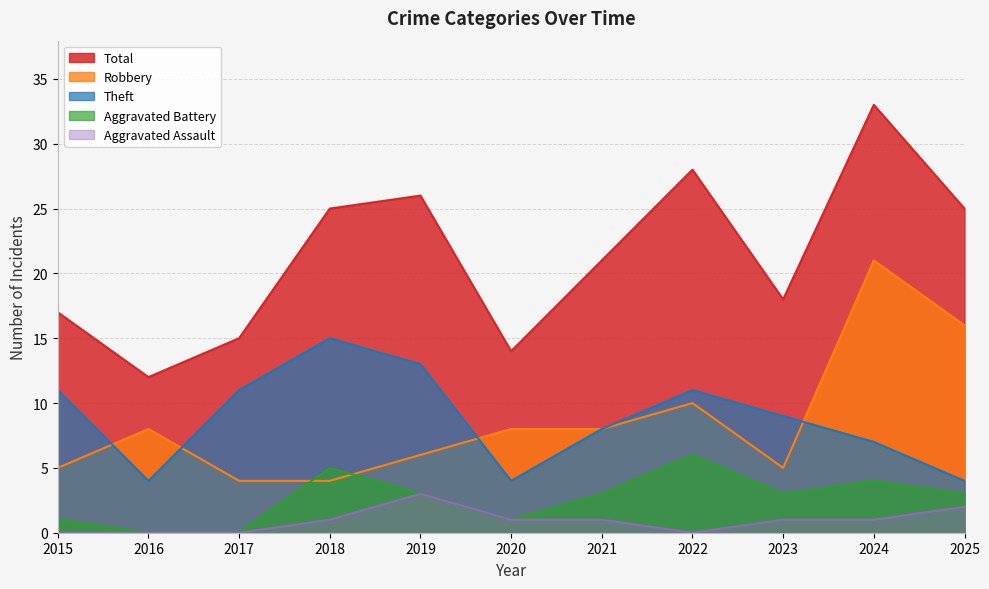

What is the difference between the highest and lowest values at 2024?

32